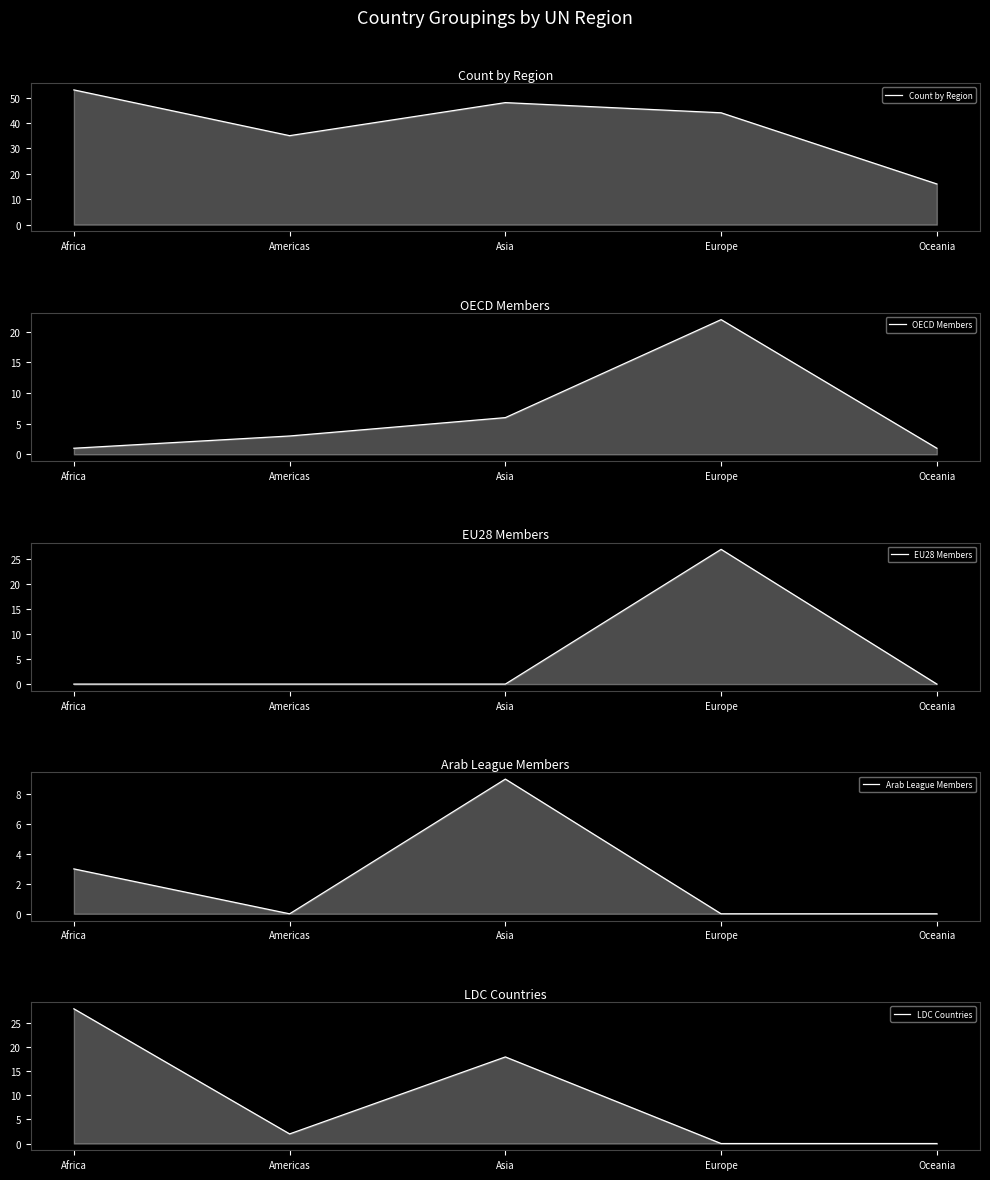

At which category does Arab League Members reach its first local valley?

Americas